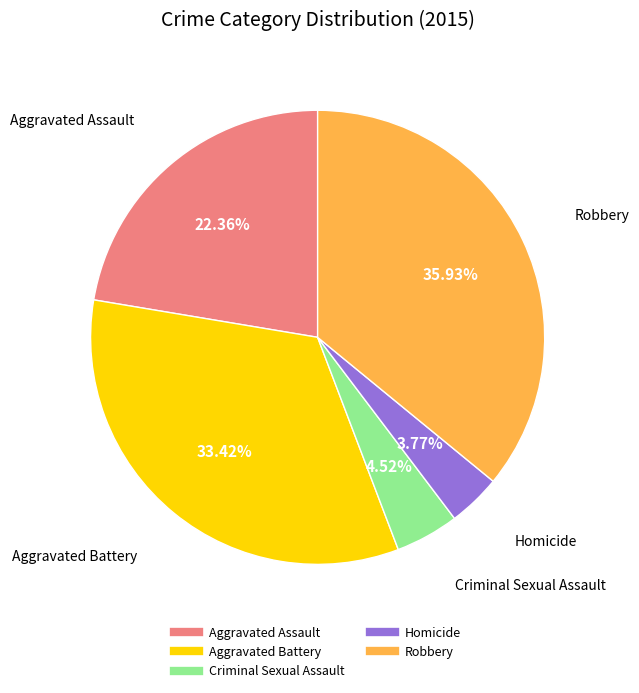

To the nearest percent, what portion does Homicide represent?

4%